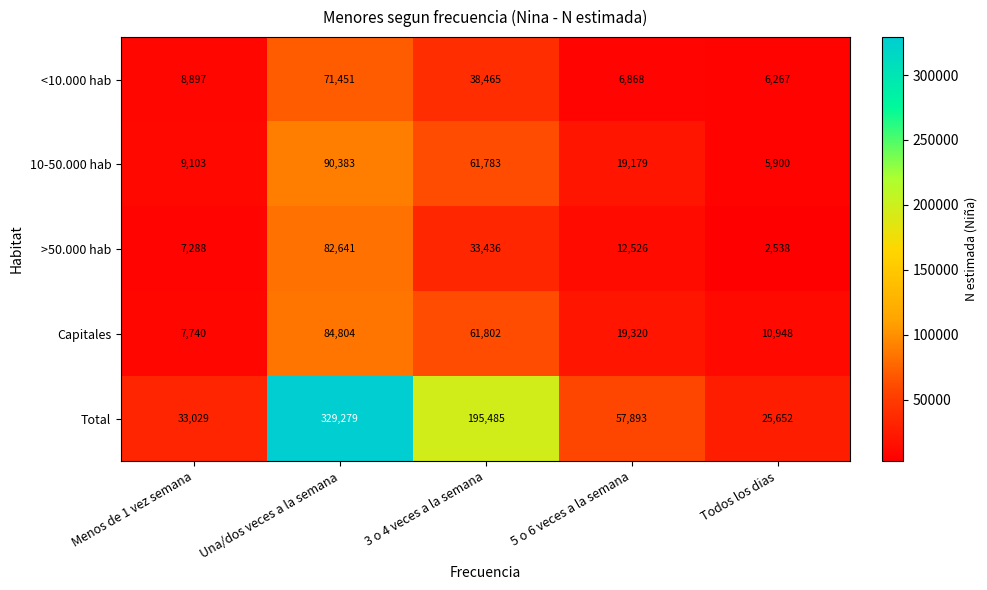

At how many categories does at least one series exceed 91327?

2